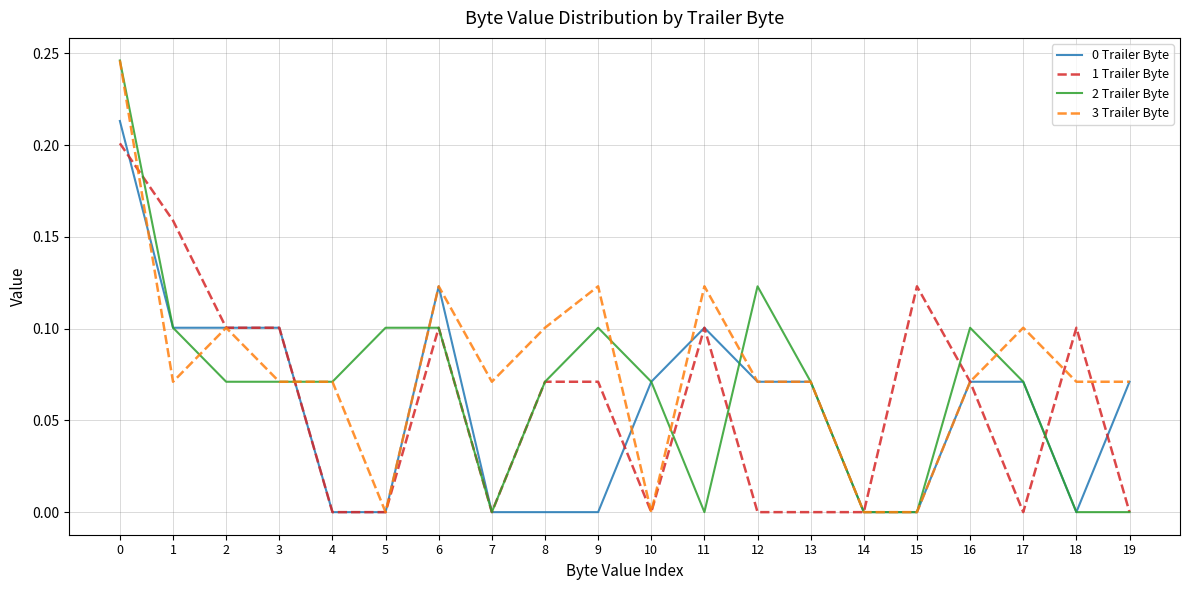

Between 3 and 17, which series saw the biggest shift?

1 Trailer Byte